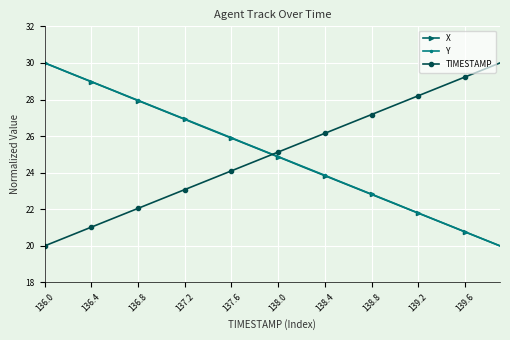

True or false: Y has more than 2 points higher than both neighbors.

False